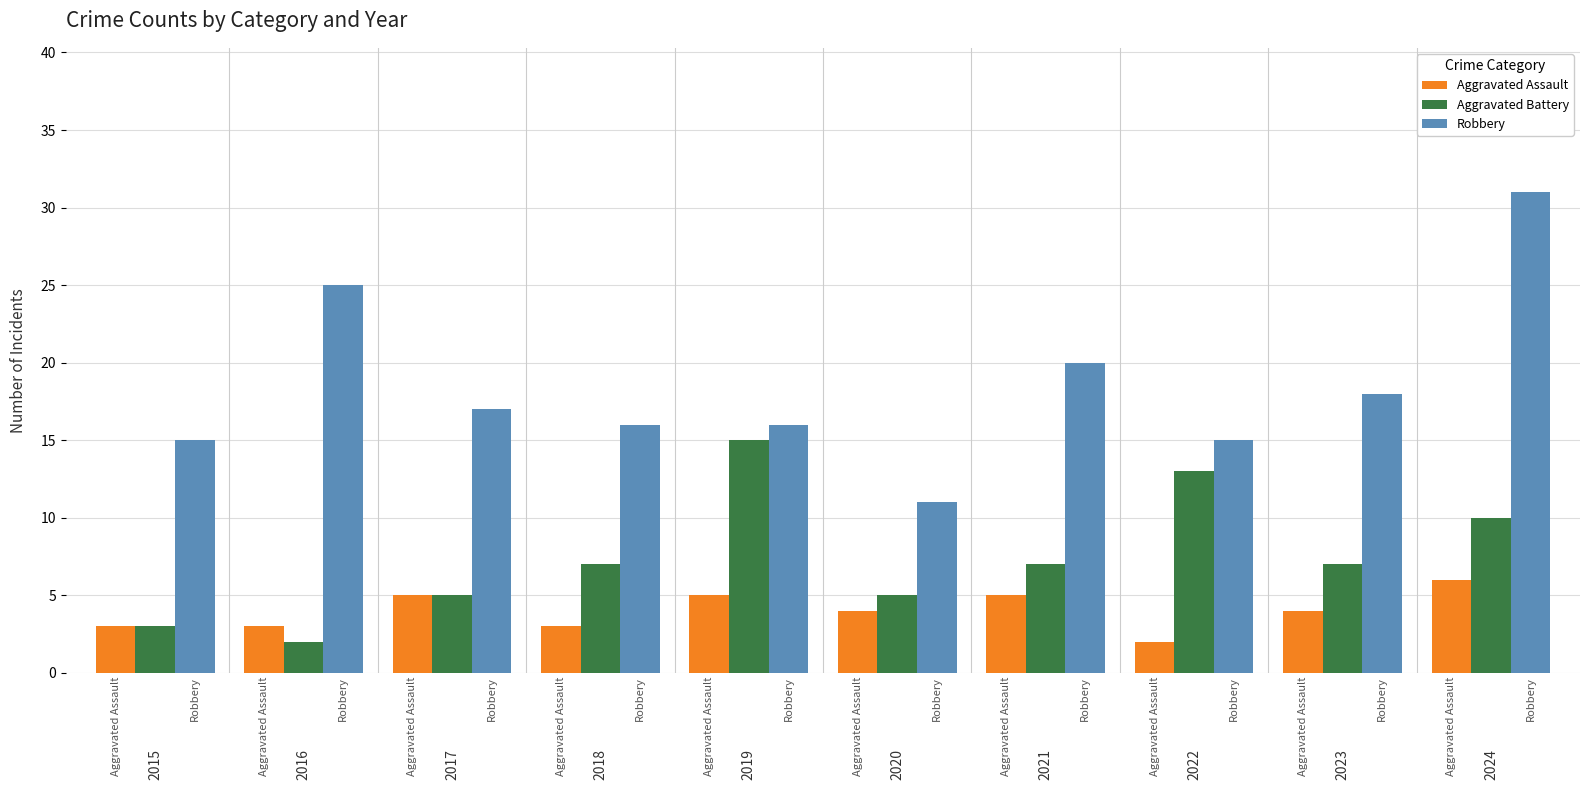

At which category does the chart reach its peak across all series?

2024